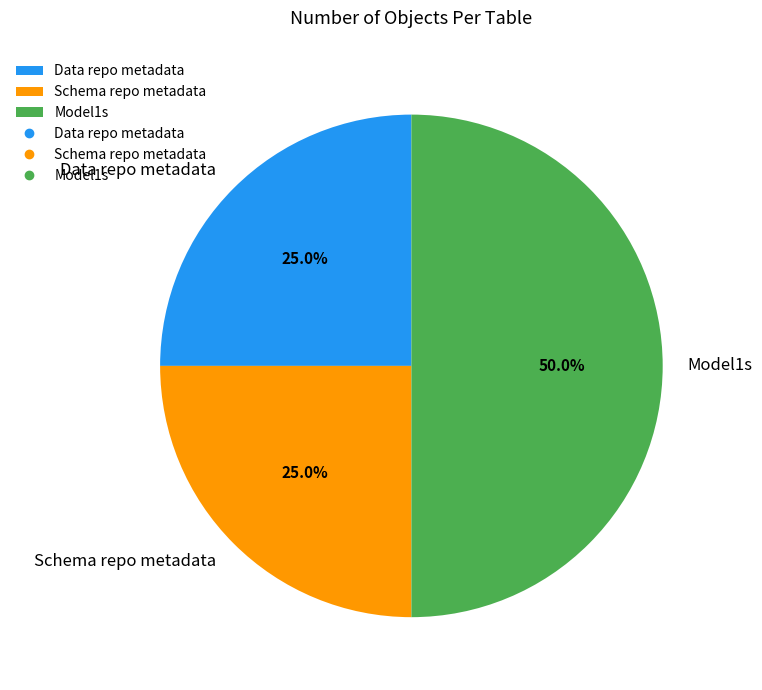

Does Data repo metadata account for over 50% of the chart?

No